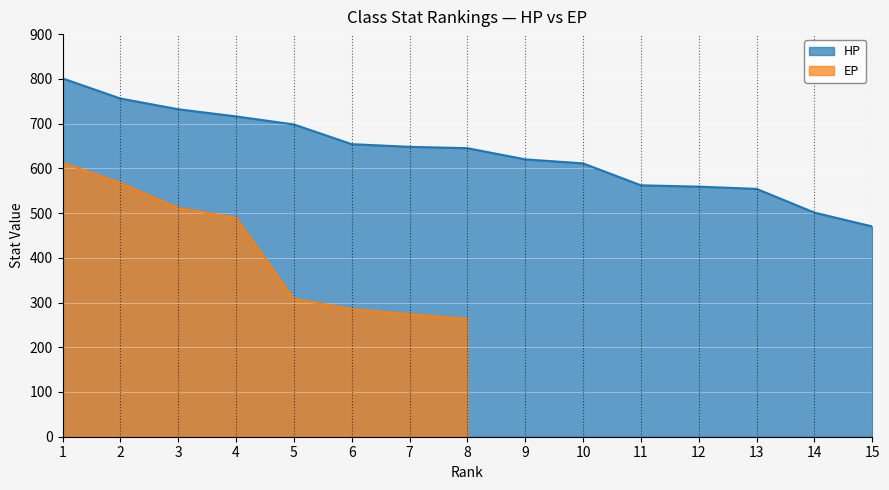

What is the maximum value for HP?

801